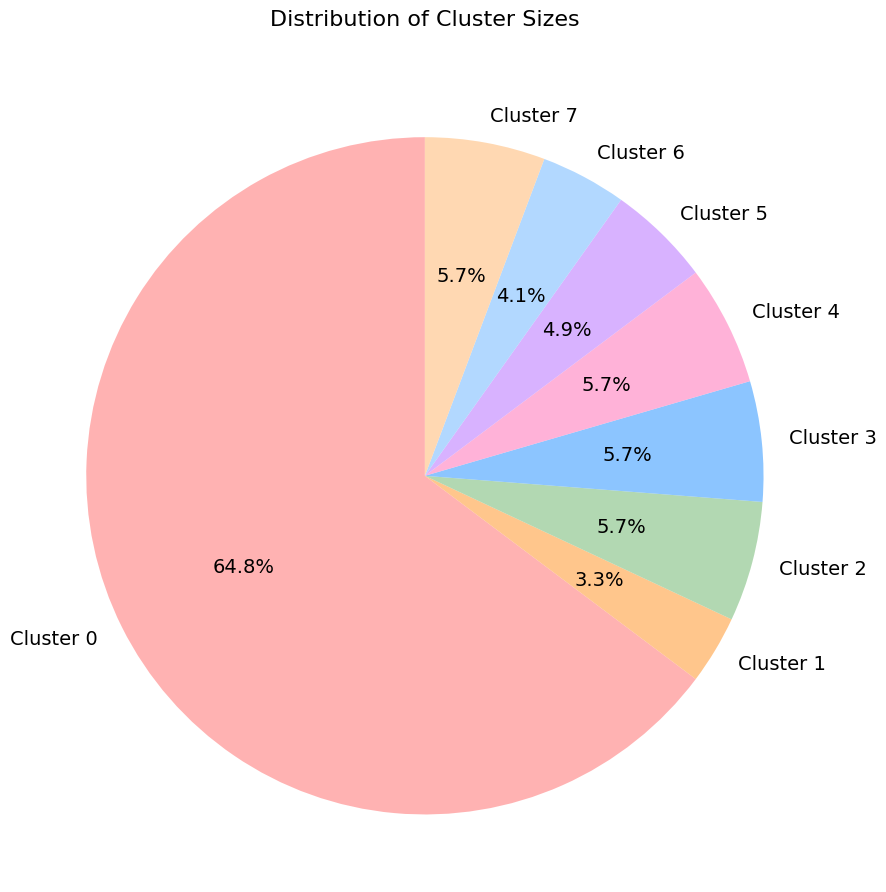

To the nearest percent, what percentage of the pie is Cluster 7?

6%